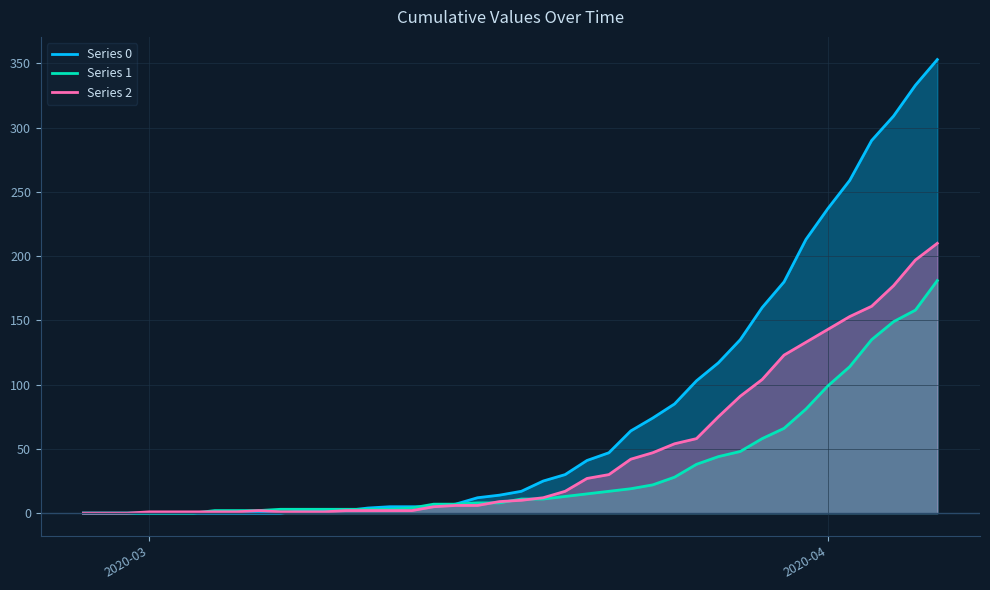

The value of Series 1 at 2020-04 is 99. True or false?

True